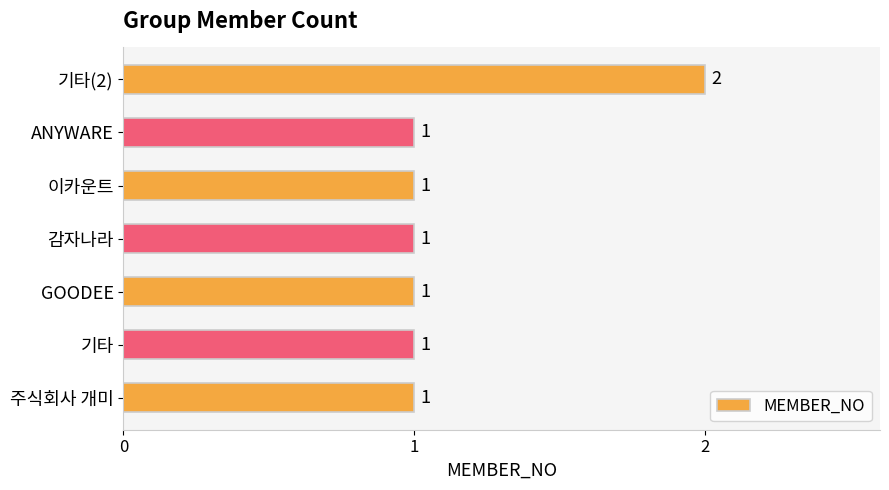

The value at 기타(2) is 2. True or false?

True